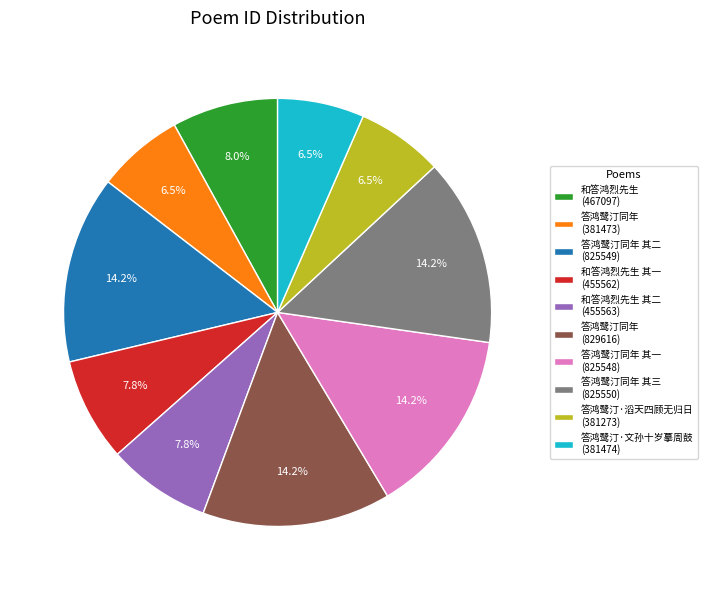

How many segments does this pie chart have?

10